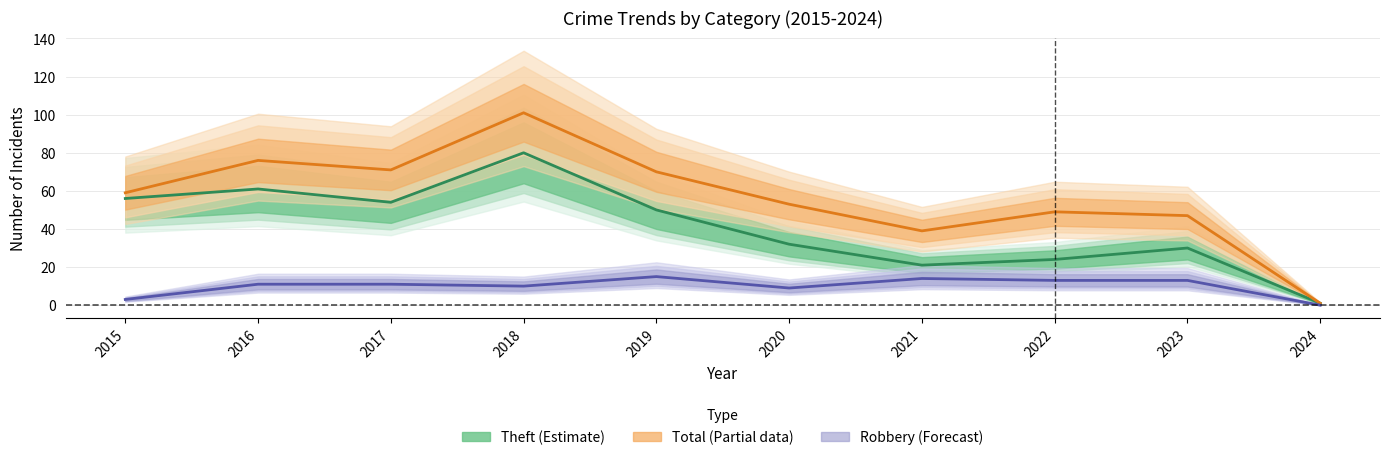

How many data points in Robbery (Forecast) are above 11?

4